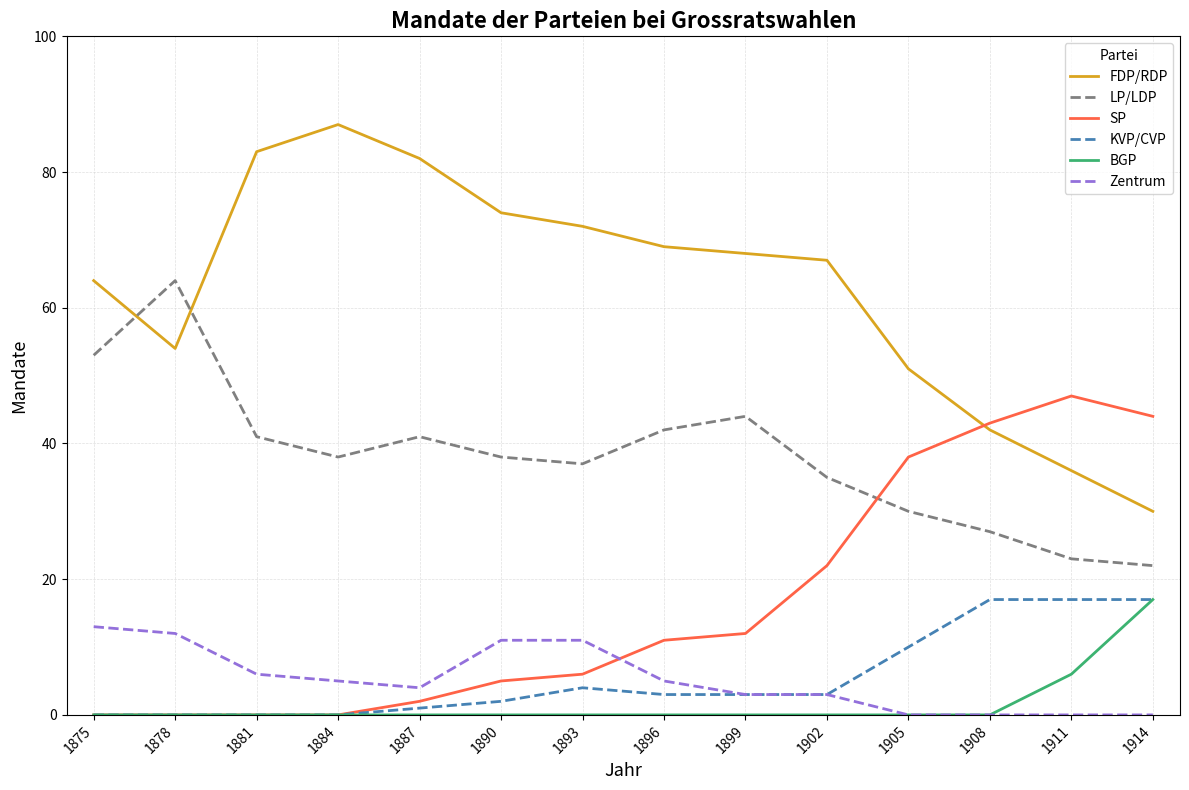

What is the highest value of the FDP/RDP series?

87